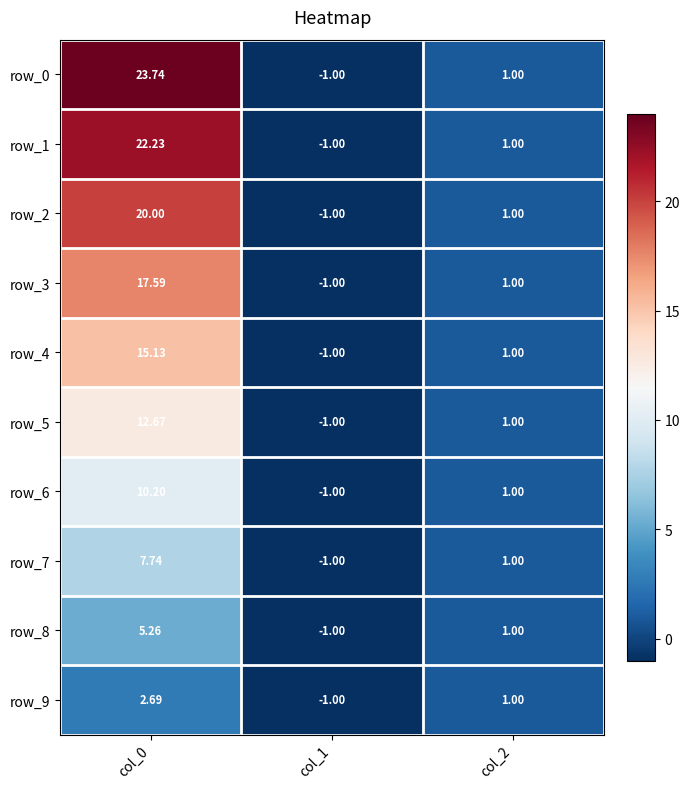

Read the row_6 value at col_1.

-1.0